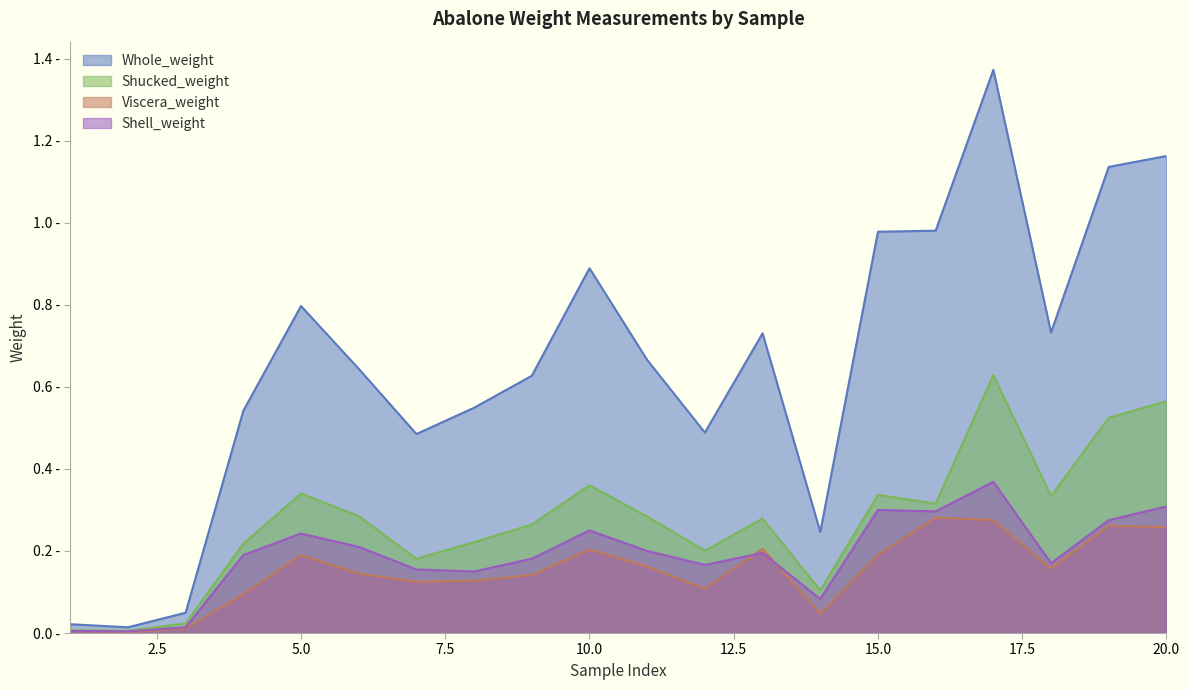

At which category is the sum across all series the highest?

17